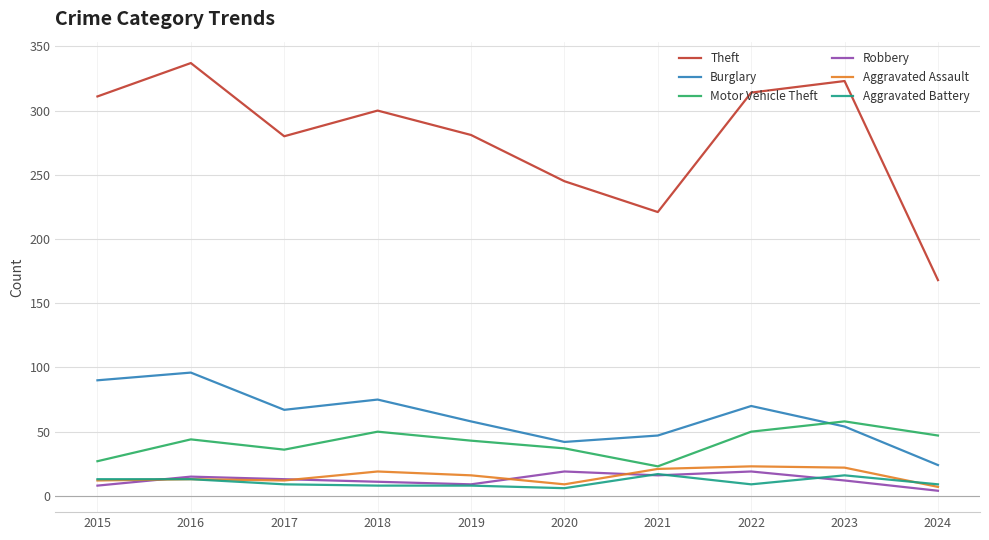

What is the minimum value for Robbery?

4